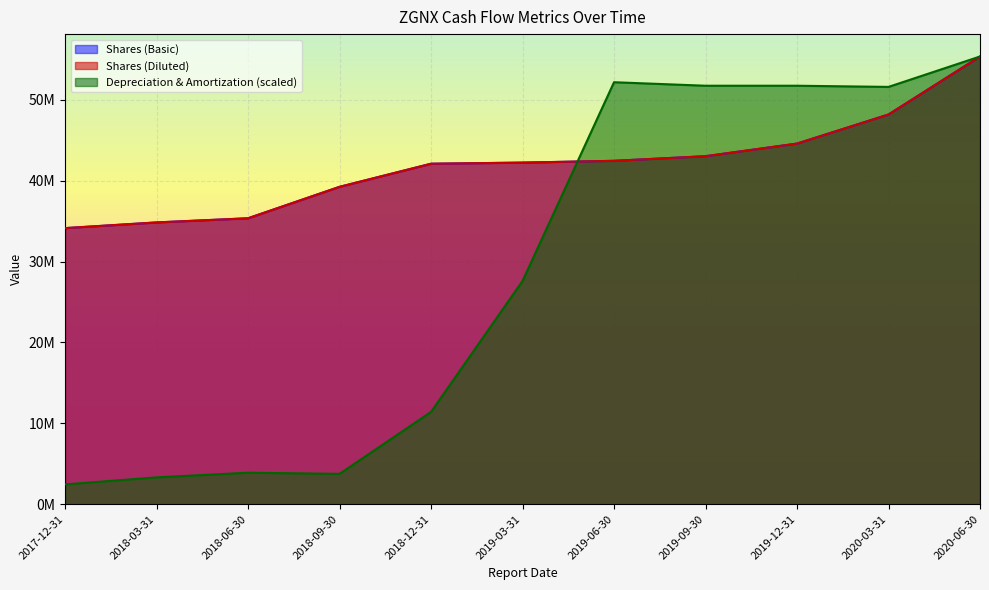

Reading left to right, list all the values displayed in this chart.

Shares (Basic): 34138000.0	34841000.0	35355000.0	39242000.0	42098000.0	42236000.0	42458000.0	43029000.0	44589000.0	48185000.0	55355000.0
Shares (Diluted): 34138000.0	34841000.0	35355000.0	39242000.0	42098000.0	42236000.0	42458000.0	43029000.0	44589000.0	48185000.0	55355000.0
Depreciation & Amortization: 2457010.4	3324190.6	3902310.7	3757780.7	11417872.1	27605235.0	52175339.4	51741749.3	51741749.3	51597219.3	55355000.0